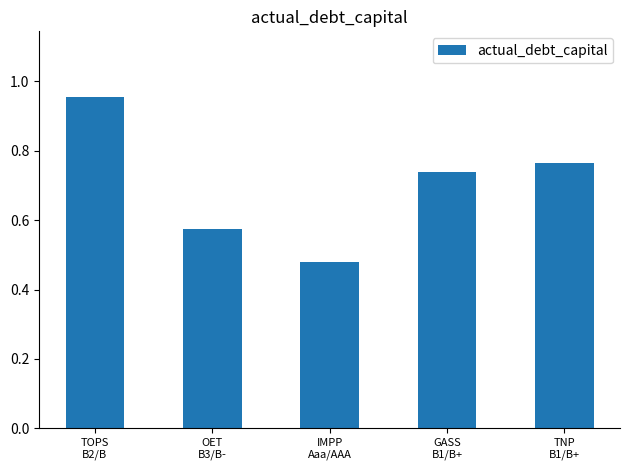

Which category has the lowest value across all series?

IMPP
Aaa/AAA